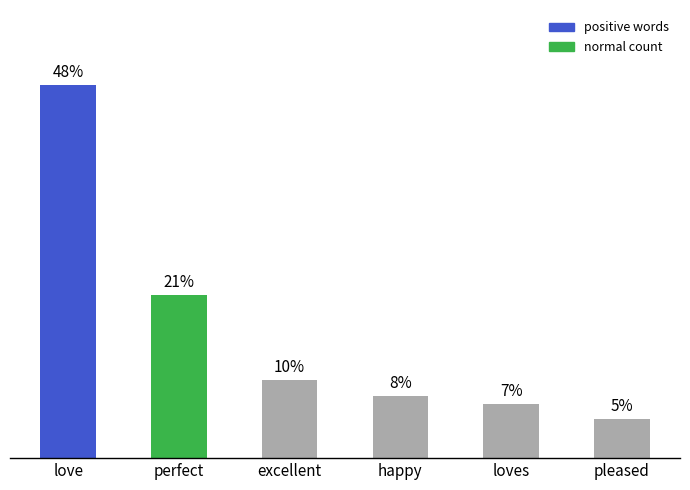

List the labels in order of value, largest first.

love, perfect, excellent, happy, loves, pleased